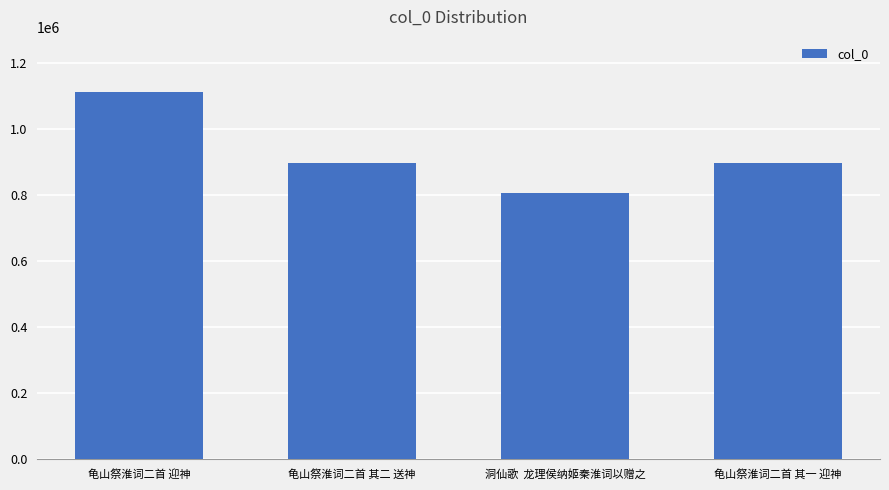

What is the difference between the second highest and minimum values?

90610